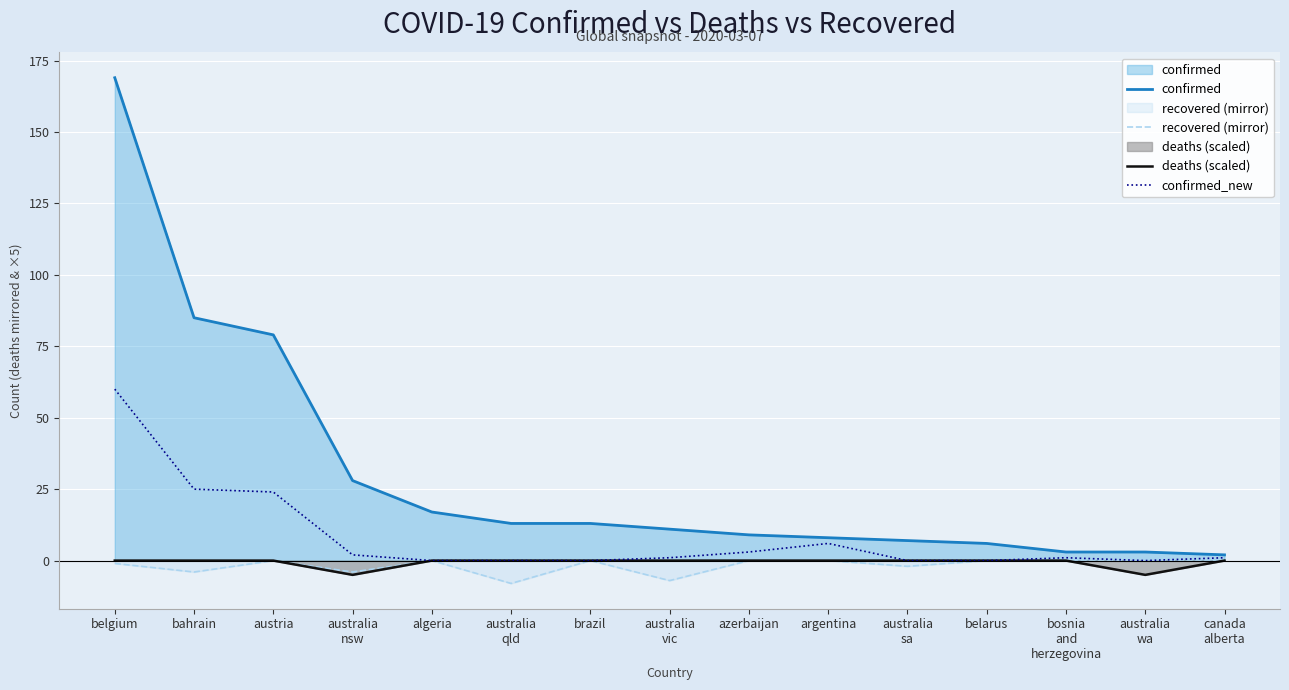

True or false: deaths (scaled) has a value of 0 at austria.

True